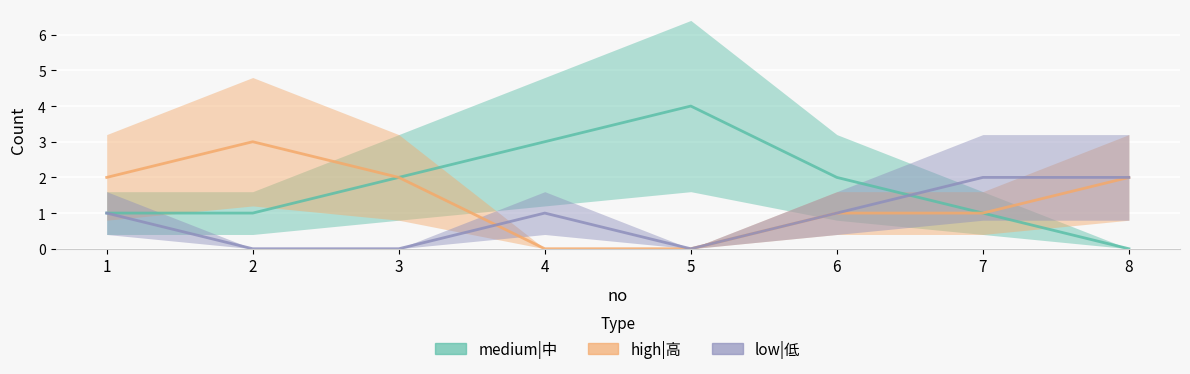

How many intersections are there between low|低 and medium|中?

1